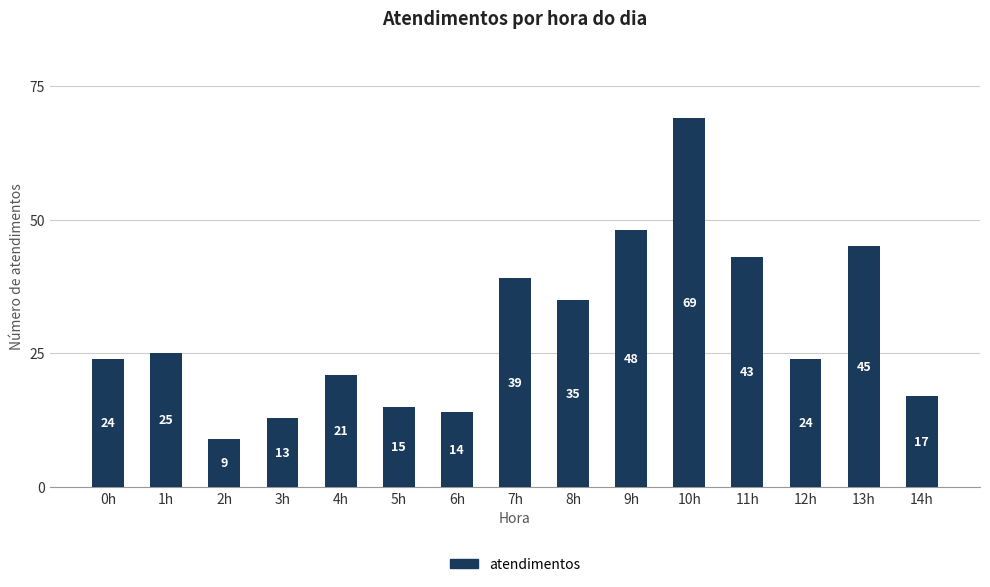

Reading right to left, what are all the values shown in this chart?

17	45	24	43	69	48	35	39	14	15	21	13	9	25	24